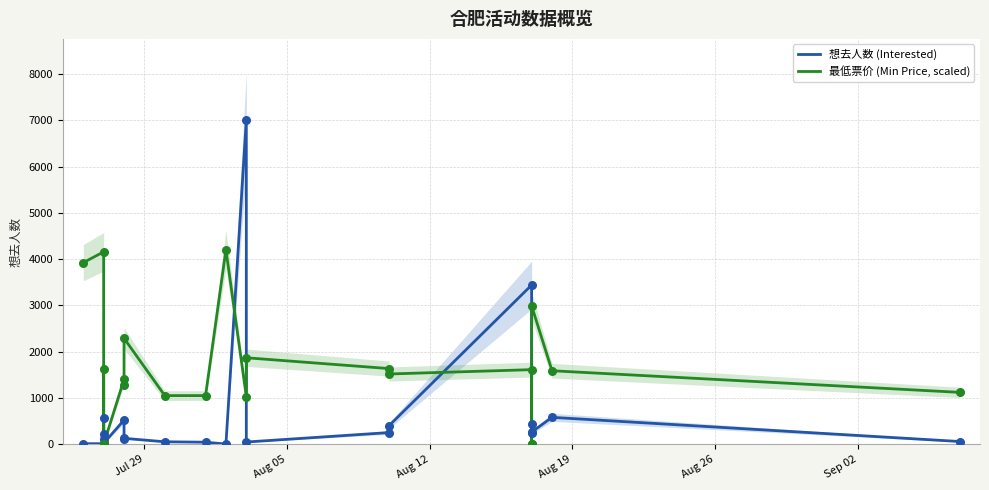

Which series contains the lowest Y value?

最低票价 (Min Price, scaled)